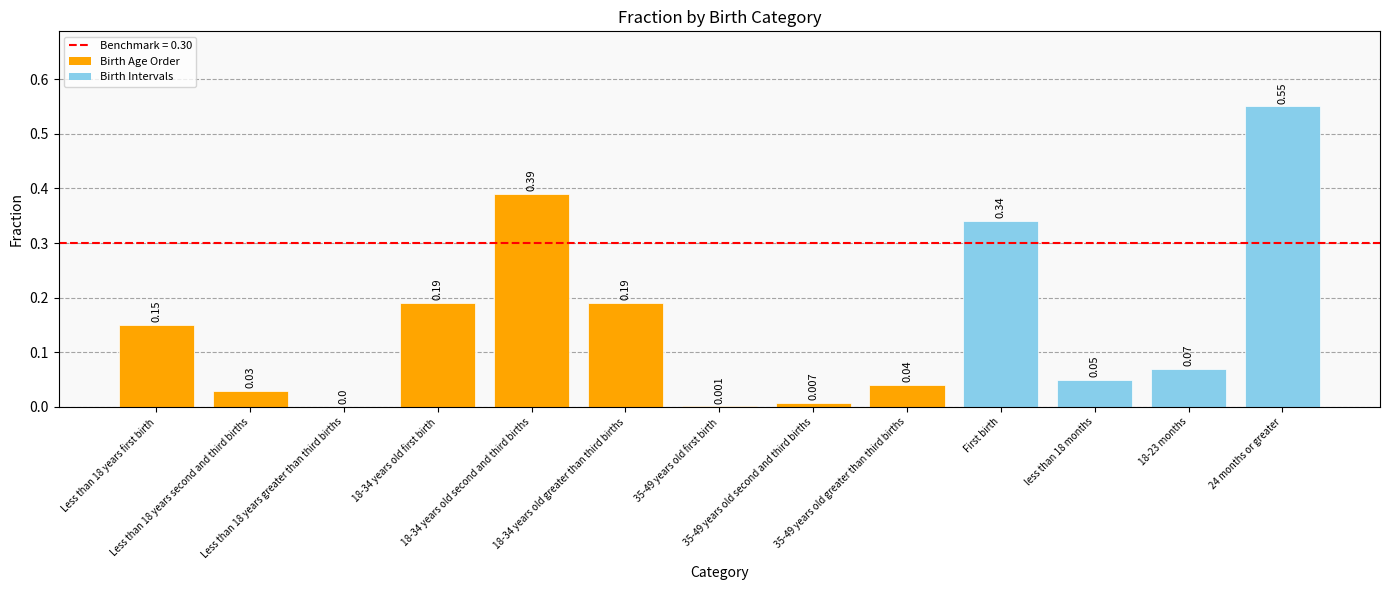

At which label is the value closest to 0?

Less than 18 years greater than third births